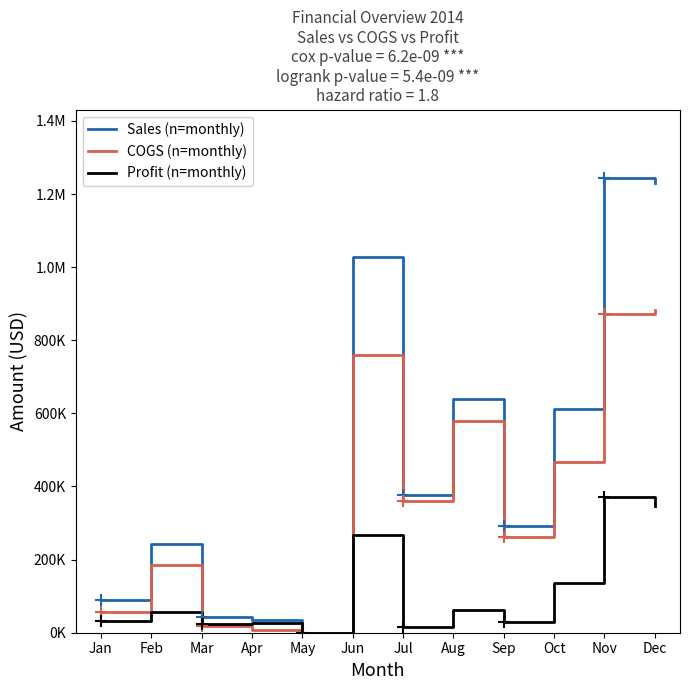

What is the sum of all Profit (n=monthly) values?

1366437.0